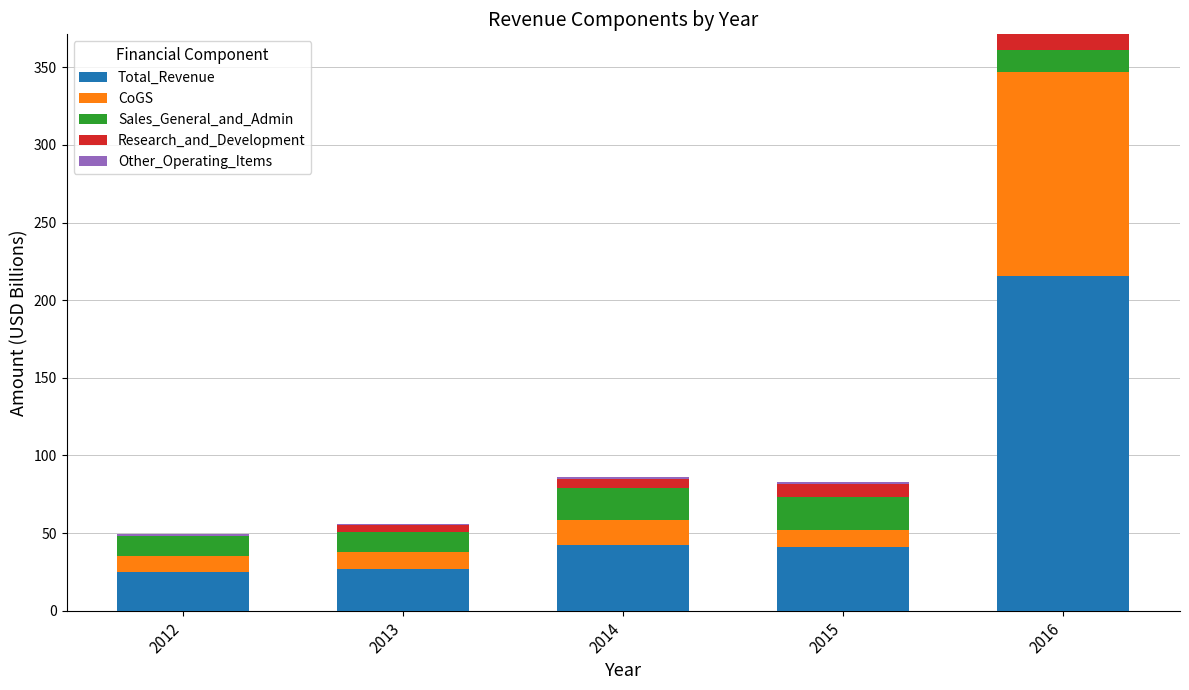

At which category is the sum across all series the highest?

2016